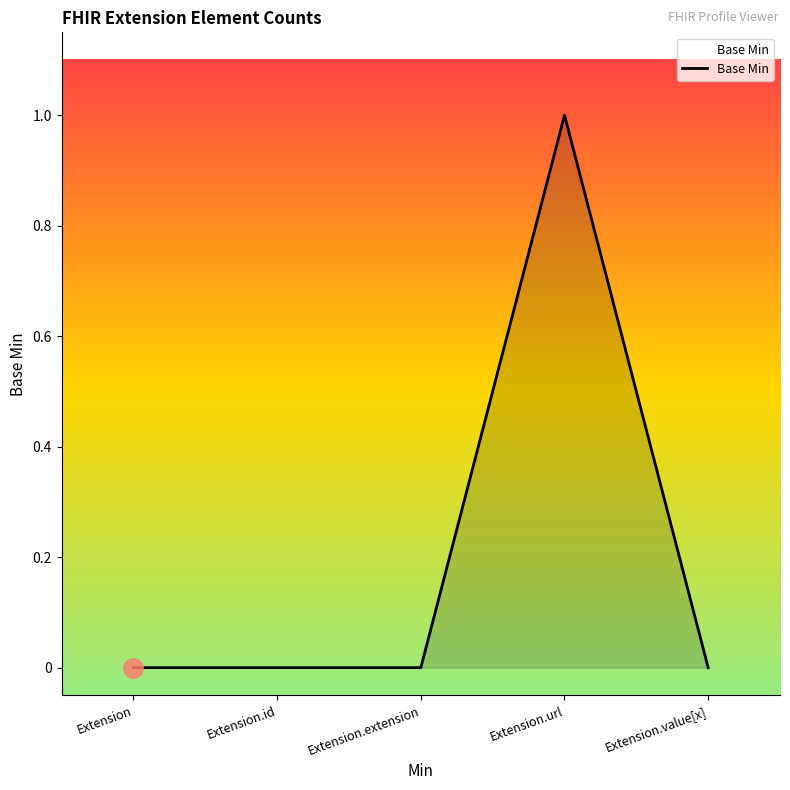

True or false: the data has more than 2 interior local peaks.

False